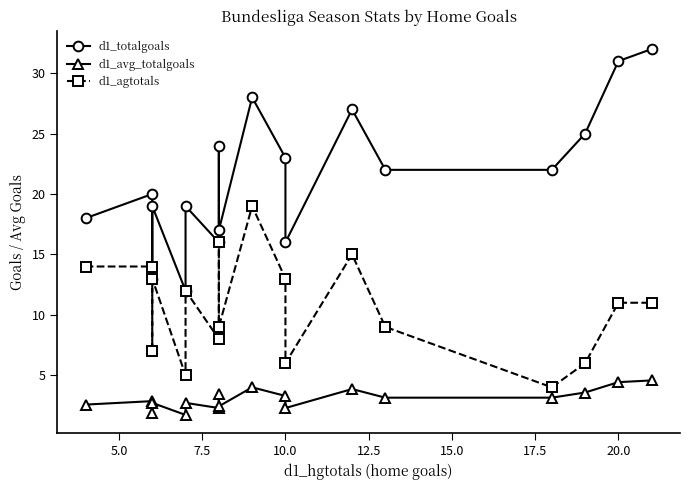

Which has a higher value, 7.5 or 12.5?

7.5